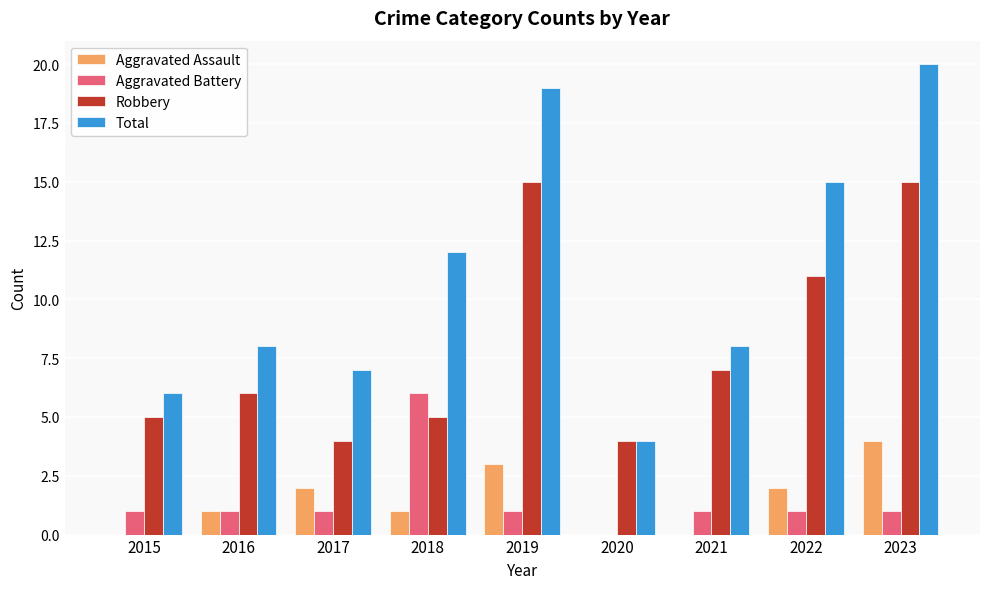

At which label does Total reach its peak?

2023